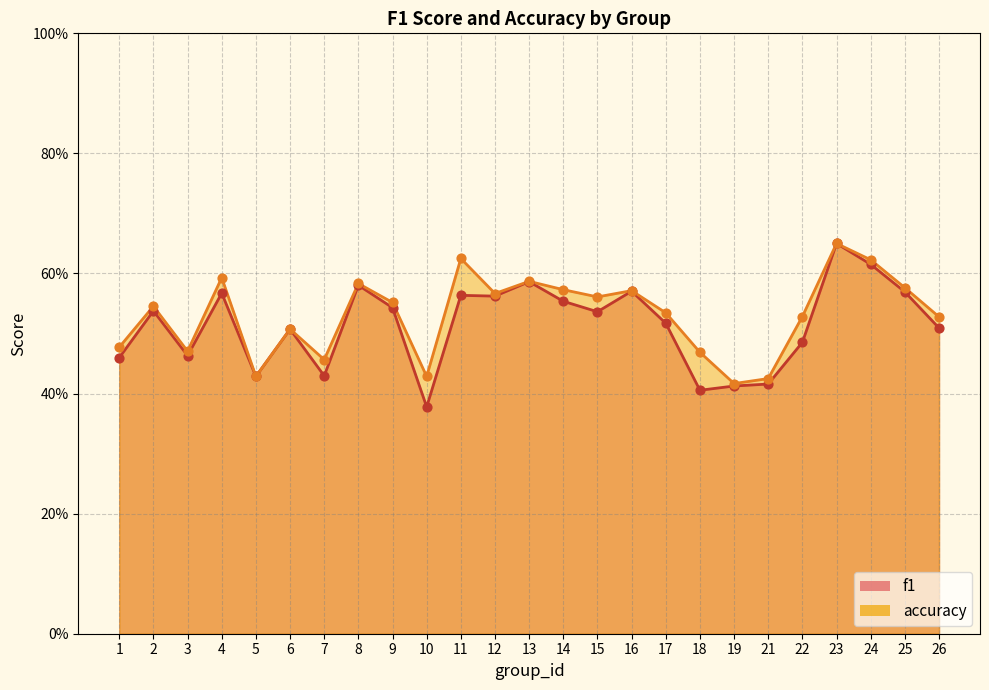

Which series has the largest Y range (max minus min)?

f1